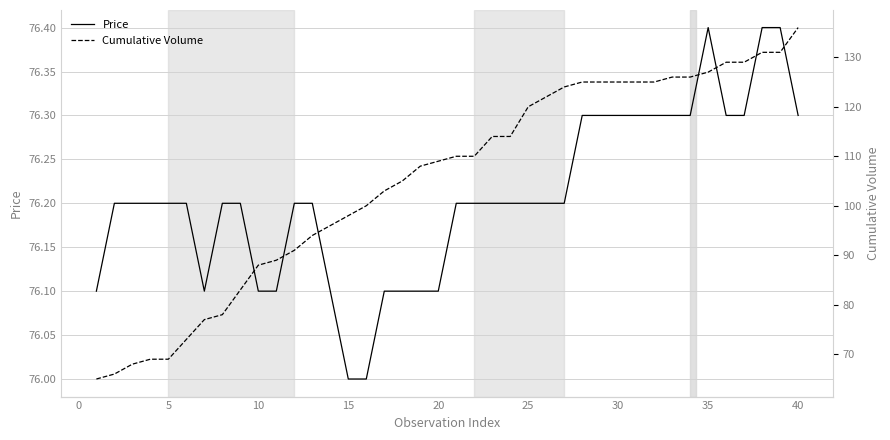

Is it true that Price equals 129.6 at 15?

False